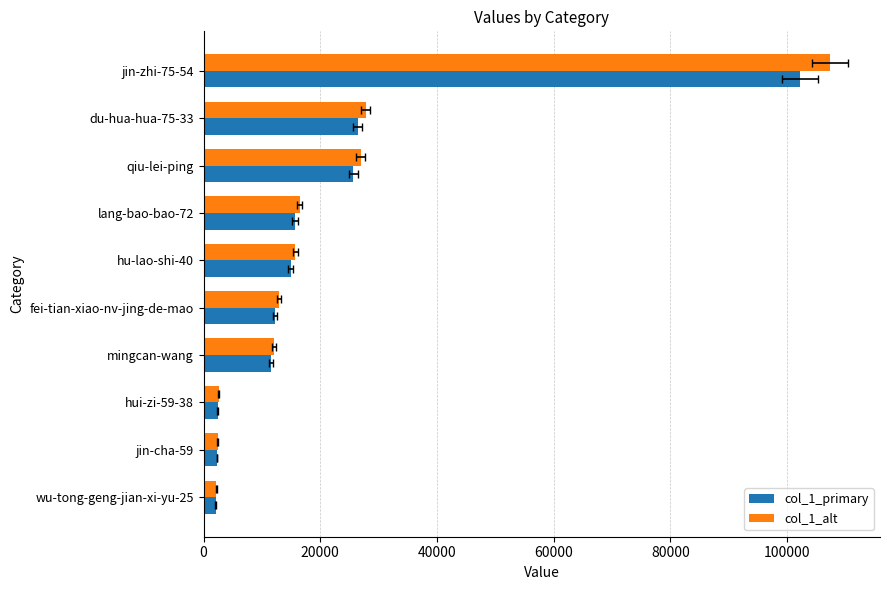

What is the difference between the highest and lowest values at du-hua-hua-75-33?

1321.9